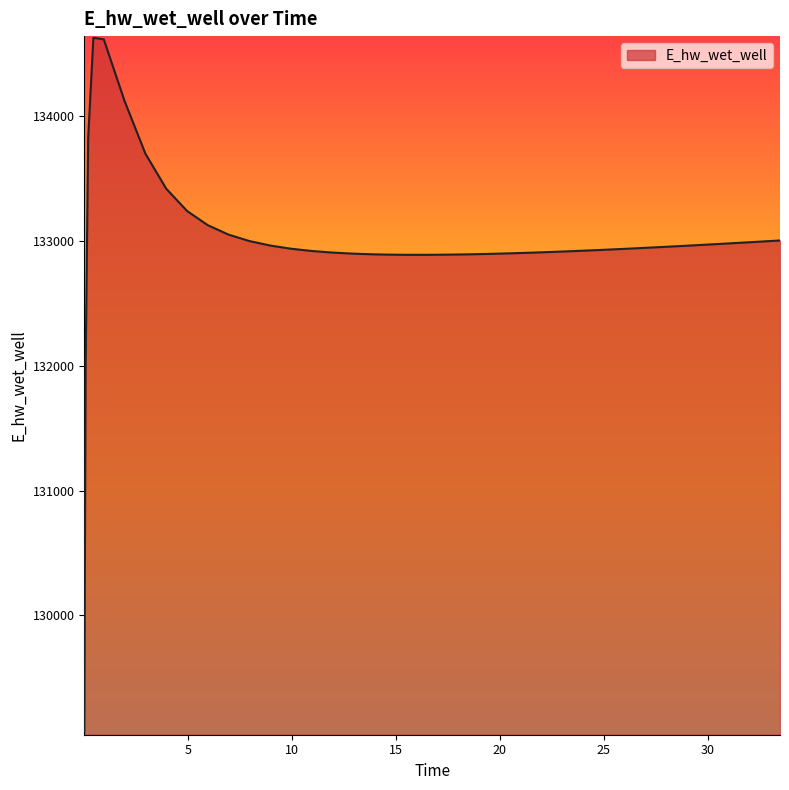

What is the difference between the maximum and minimum values?

5557.7